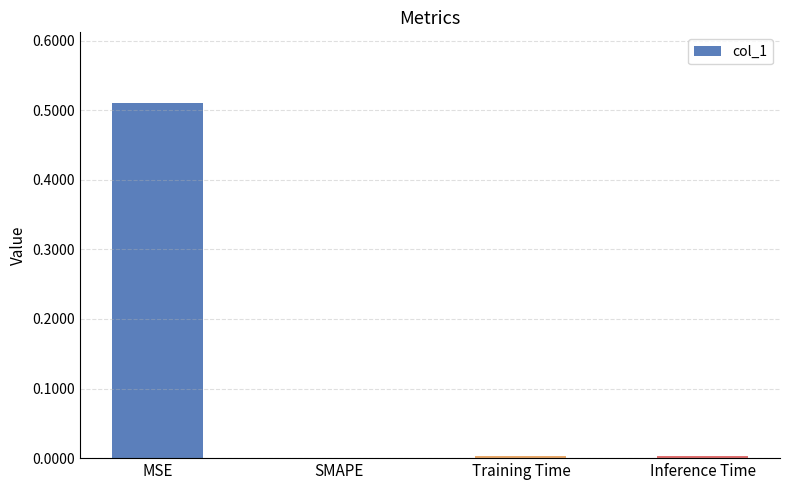

What is the change in value from MSE to SMAPE?

-0.5